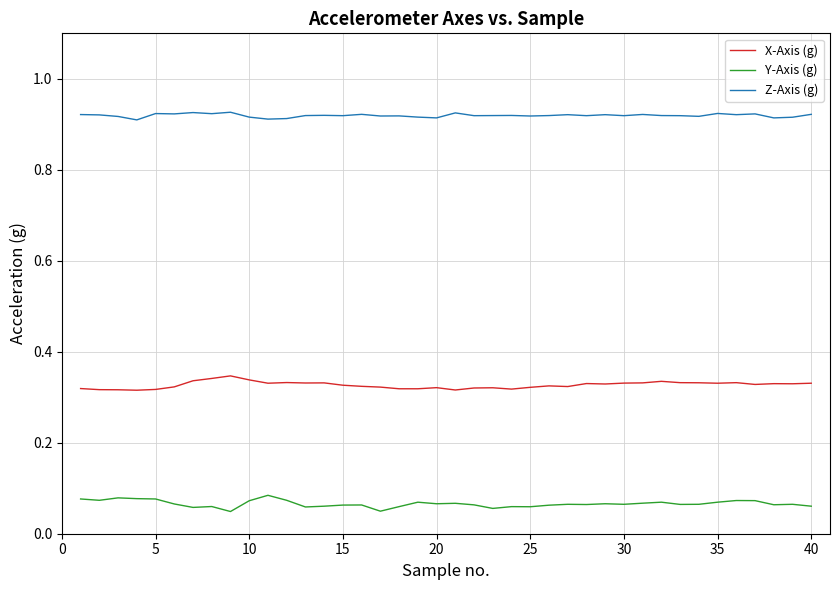

In Y-Axis (g), how many points are higher than both neighbors (excluding endpoints)?

12